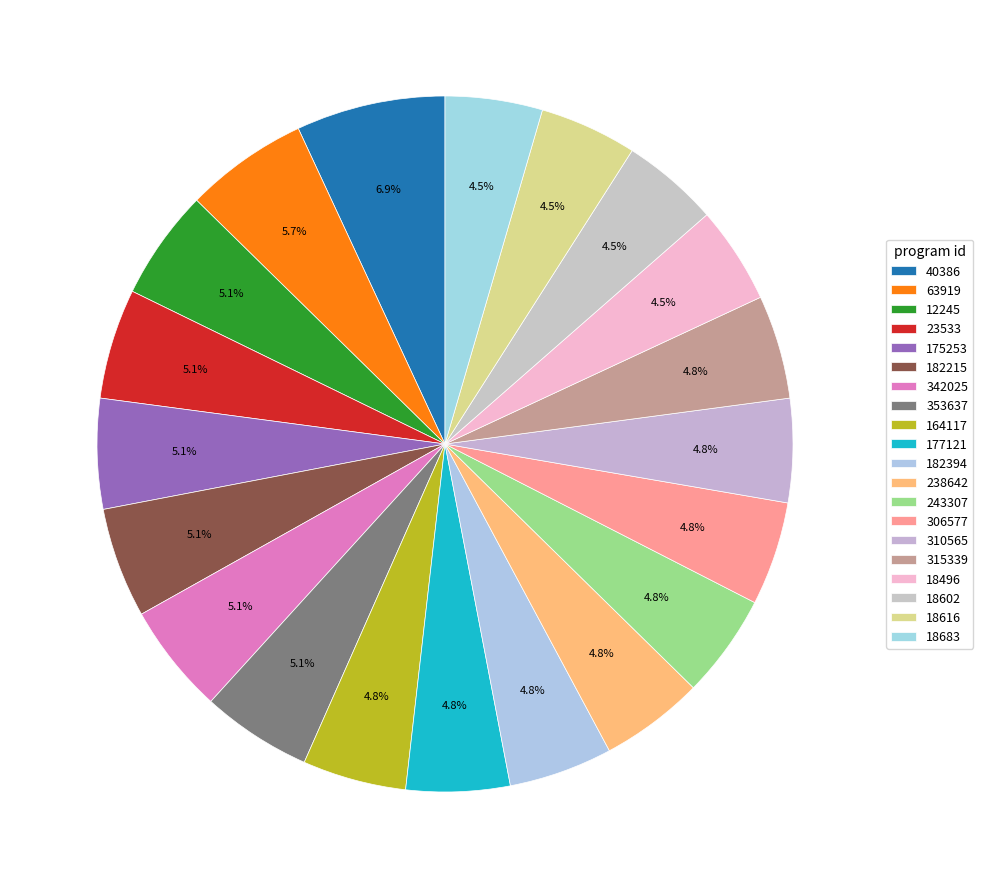

To the nearest percent, what is the average slice percentage?

5%